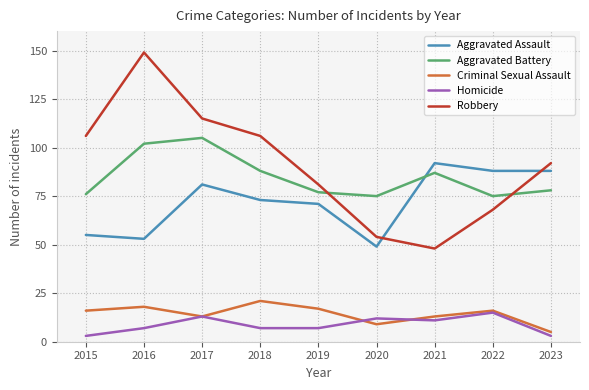

Rank the series by their maximum value, from lowest to highest.

Homicide, Criminal Sexual Assault, Aggravated Assault, Aggravated Battery, Robbery